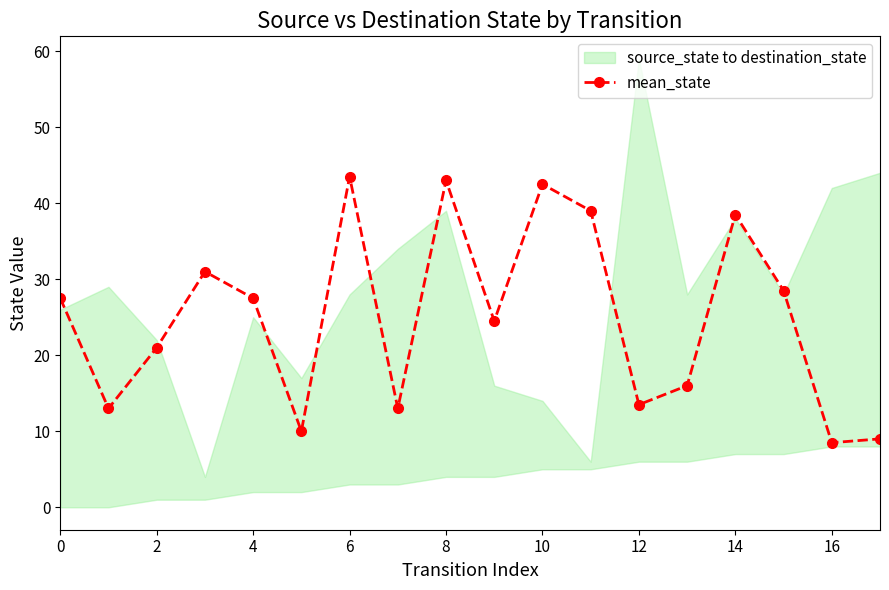

True or false: there are more than 0 points higher than both neighbors.

True